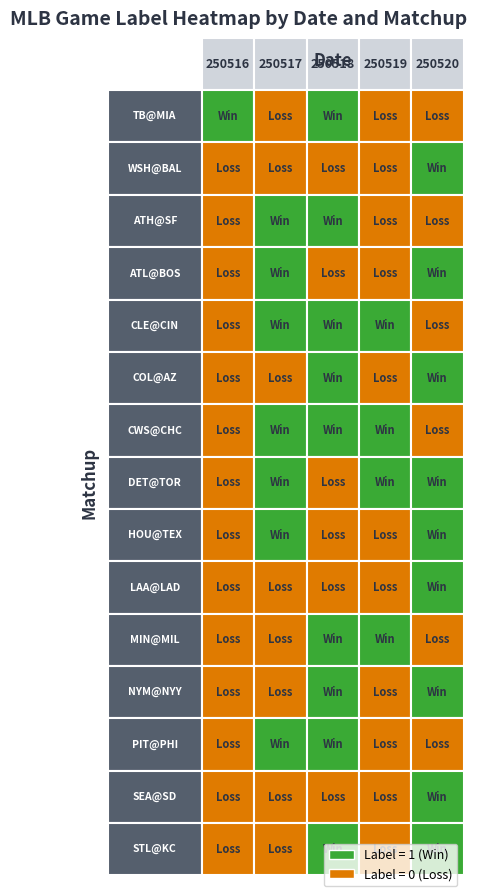

Reading right to left, what are all the values shown in this chart?

250516: 0	0	0	0	0	0	0	0	0	0	0	0	0	0	1
250517: 0	0	1	0	0	0	1	1	1	0	1	1	1	0	0
250518: 1	0	1	1	1	0	0	0	1	1	1	0	1	0	1
250519: 0	0	0	0	1	0	0	1	1	0	1	0	0	0	0
250520: 1	1	0	1	0	1	1	1	0	1	0	1	0	1	0